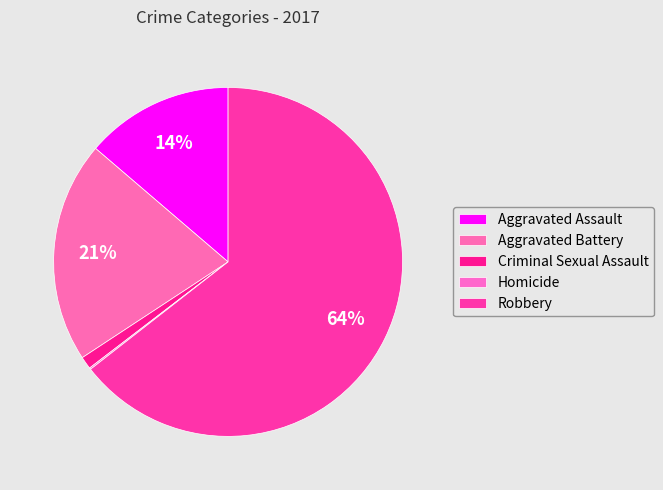

How many slices are in this pie chart?

5